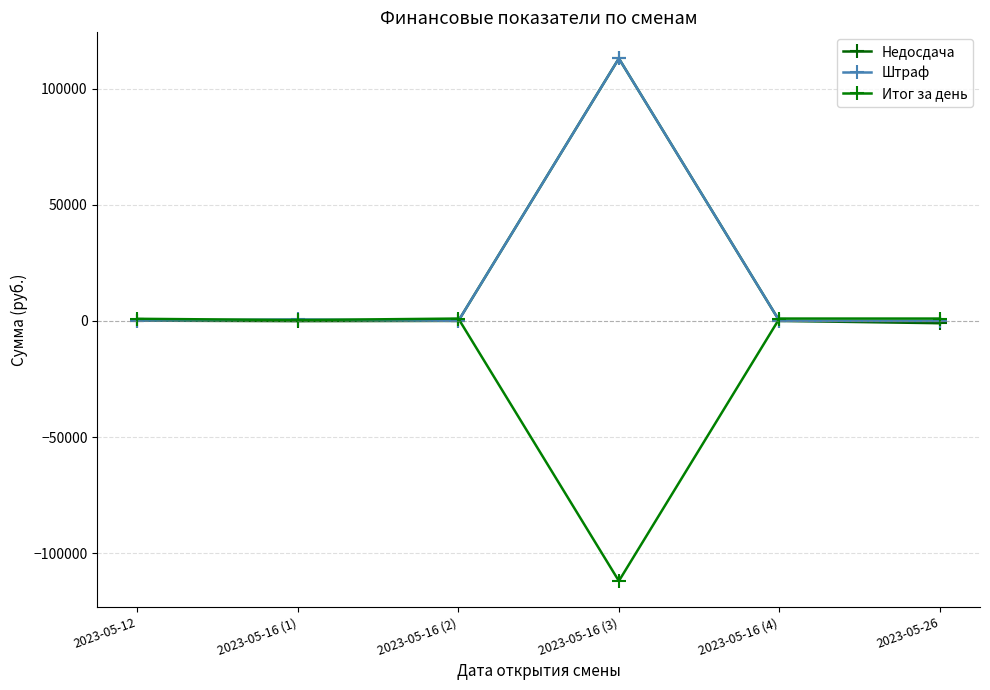

Rank the series by their maximum value, from lowest to highest.

Итог за день, Недосдача, Штраф